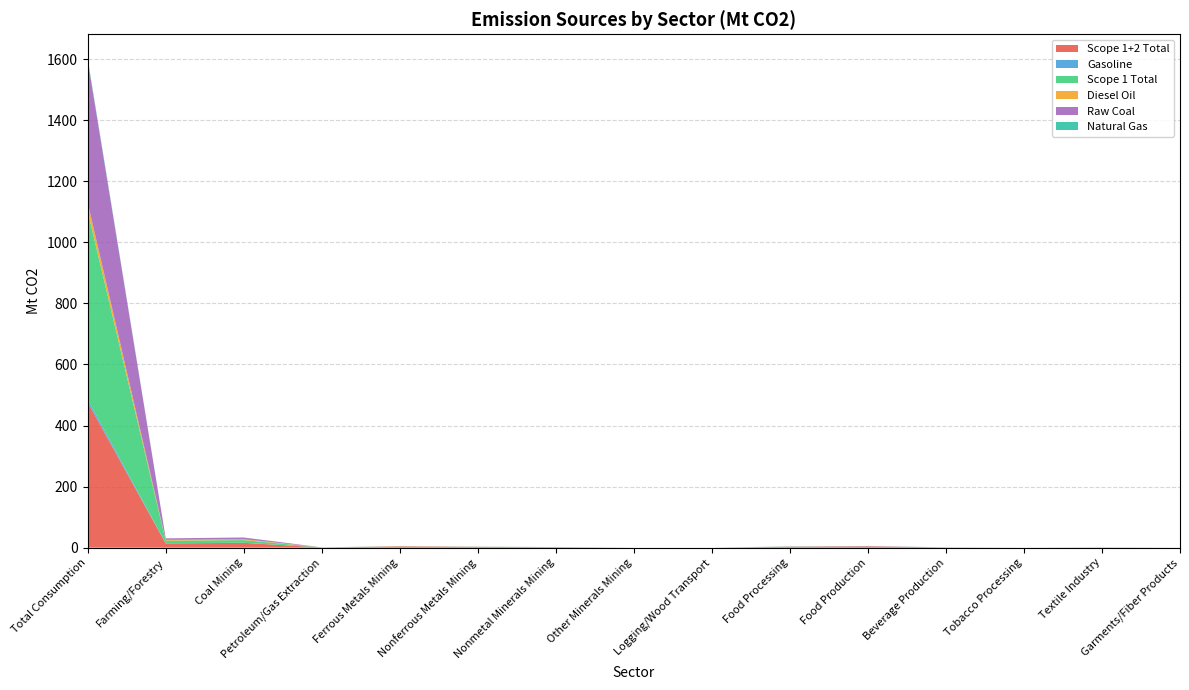

Reading left to right, what are all the values shown in this chart?

Scope 1+2 Total: Total Consumption=476.1	Farming/Forestry=13.9	Coal Mining=15.9	Petroleum/Gas Extraction=0.8	Ferrous Metals Mining=3.9	Nonferrous Metals Mining=2.5	Nonmetal Minerals Mining=1.5	Other Minerals Mining=0.0	Logging/Wood Transport=0.0	Food Processing=2.9	Food Production=4.2	Beverage Production=0.8	Tobacco Processing=0.0	Textile Industry=0.7	Garments/Fiber Products=0.0
Gasoline: Total Consumption=9.1	Farming/Forestry=0.8	Coal Mining=0.0	Petroleum/Gas Extraction=0.0	Ferrous Metals Mining=0.0	Nonferrous Metals Mining=0.1	Nonmetal Minerals Mining=0.0	Other Minerals Mining=0.0	Logging/Wood Transport=0.0	Food Processing=0.1	Food Production=0.0	Beverage Production=0.0	Tobacco Processing=0.0	Textile Industry=0.0	Garments/Fiber Products=0.0
Scope 1 Total: Total Consumption=616.6	Farming/Forestry=8.4	Coal Mining=8.8	Petroleum/Gas Extraction=0.1	Ferrous Metals Mining=0.5	Nonferrous Metals Mining=0.3	Nonmetal Minerals Mining=0.3	Other Minerals Mining=0.0	Logging/Wood Transport=0.0	Food Processing=0.6	Food Production=0.5	Beverage Production=0.1	Tobacco Processing=0.0	Textile Industry=0.1	Garments/Fiber Products=0.0
Diesel Oil: Total Consumption=28.5	Farming/Forestry=2.5	Coal Mining=2.8	Petroleum/Gas Extraction=0.0	Ferrous Metals Mining=0.3	Nonferrous Metals Mining=0.2	Nonmetal Minerals Mining=0.1	Other Minerals Mining=0.0	Logging/Wood Transport=0.0	Food Processing=0.1	Food Production=0.0	Beverage Production=0.0	Tobacco Processing=0.0	Textile Industry=0.0	Garments/Fiber Products=0.0
Raw Coal: Total Consumption=465.8	Farming/Forestry=5.0	Coal Mining=5.7	Petroleum/Gas Extraction=0.0	Ferrous Metals Mining=0.2	Nonferrous Metals Mining=0.1	Nonmetal Minerals Mining=0.2	Other Minerals Mining=0.0	Logging/Wood Transport=0.0	Food Processing=0.3	Food Production=0.5	Beverage Production=0.1	Tobacco Processing=0.0	Textile Industry=0.1	Garments/Fiber Products=0.0
Natural Gas: Total Consumption=5.3	Farming/Forestry=0.0	Coal Mining=0.0	Petroleum/Gas Extraction=0.0	Ferrous Metals Mining=0.0	Nonferrous Metals Mining=0.0	Nonmetal Minerals Mining=0.0	Other Minerals Mining=0.0	Logging/Wood Transport=0.0	Food Processing=0.0	Food Production=0.0	Beverage Production=0.0	Tobacco Processing=0.0	Textile Industry=0.0	Garments/Fiber Products=0.0